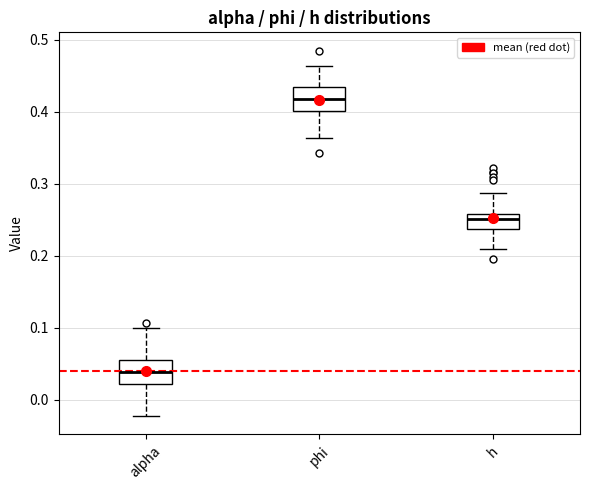

Where does the median line of the box for h sit on the y-axis? The values are not printed on the chart, so give them approximately, as read against the axis.

0.25